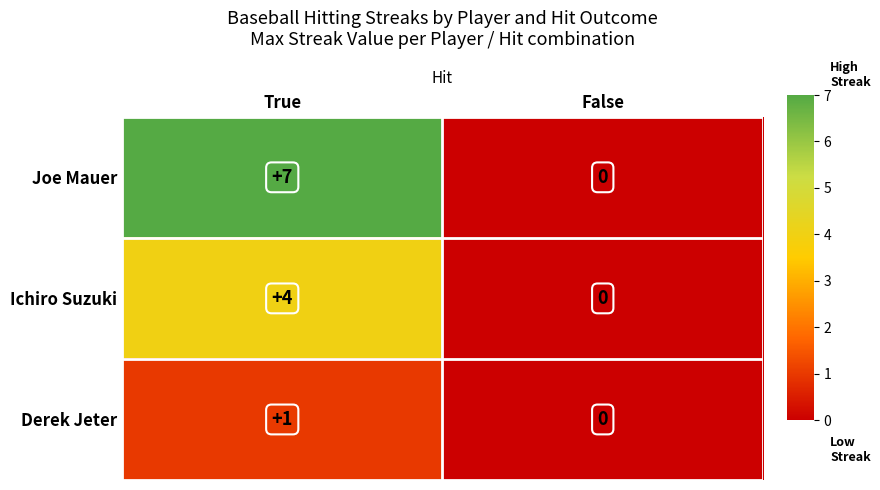

Which series has the largest range (max minus min)?

Joe Mauer